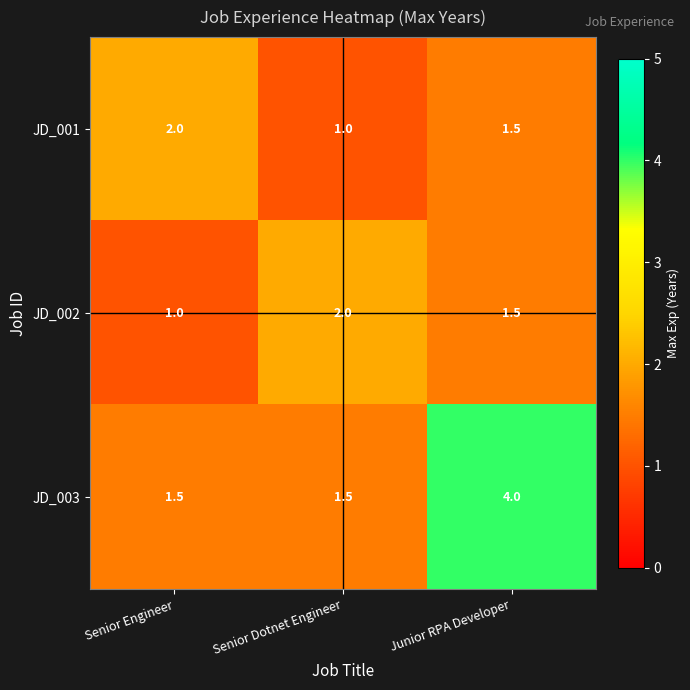

Which series has the widest spread of values?

JD_003